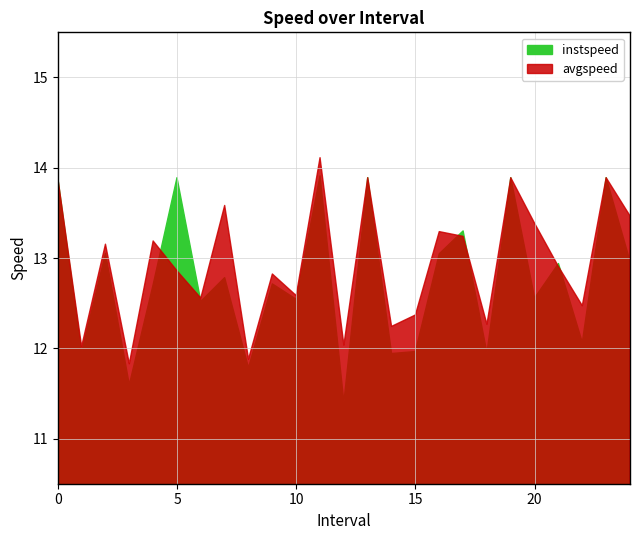

In avgspeed, how many points are higher than both neighbors (excluding endpoints)?

9